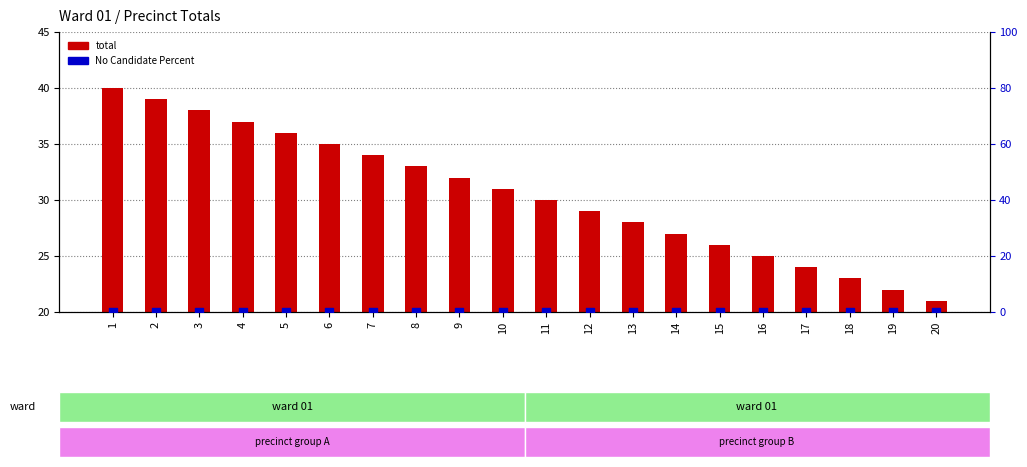

What is the total value across all series at 8?

33